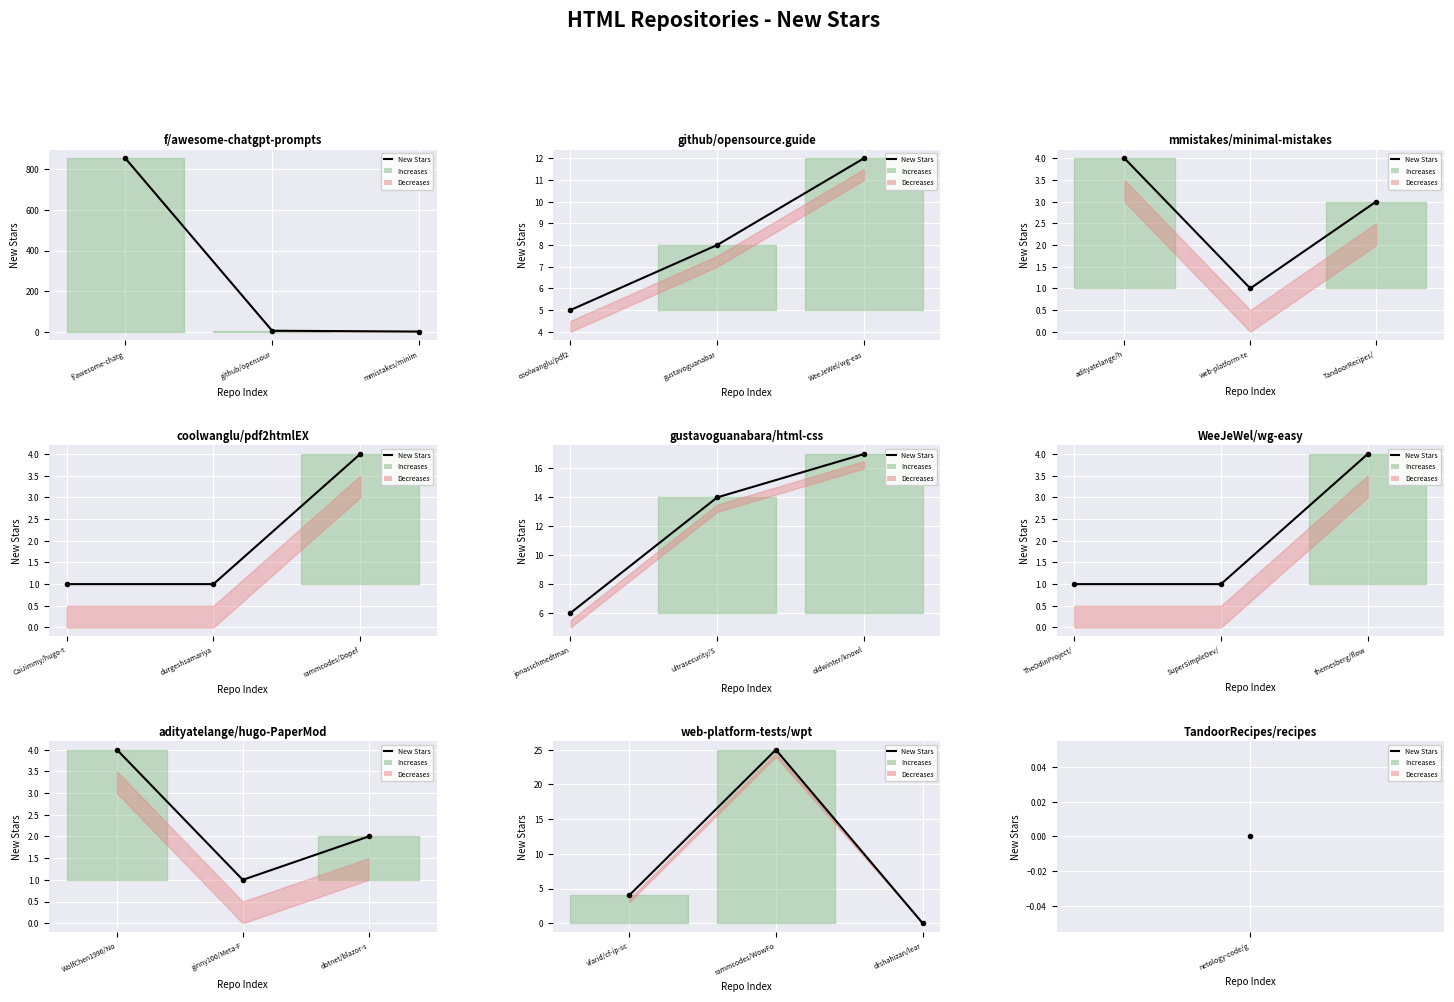

Which category has the lowest value across all series?

drshahizan/lear